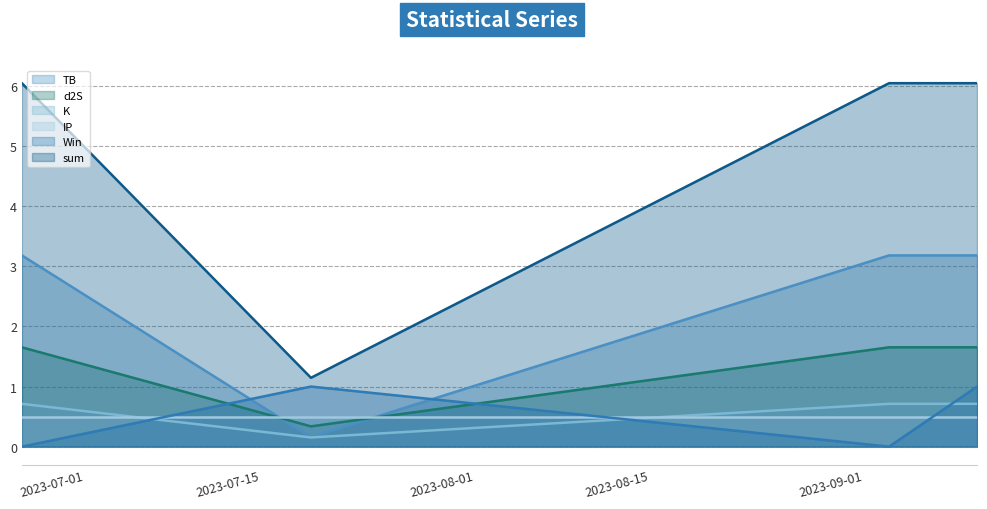

How many intersections are there between Win and d2S?

2